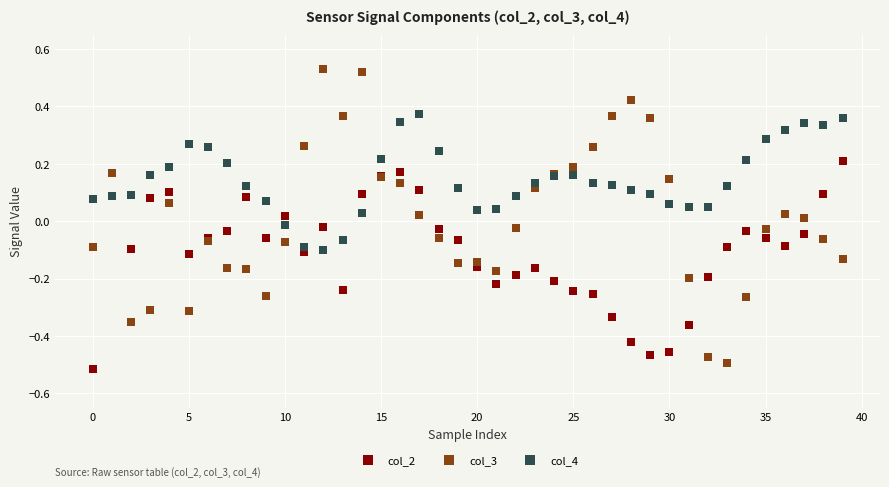

Which series reaches the maximum Y coordinate?

col_3